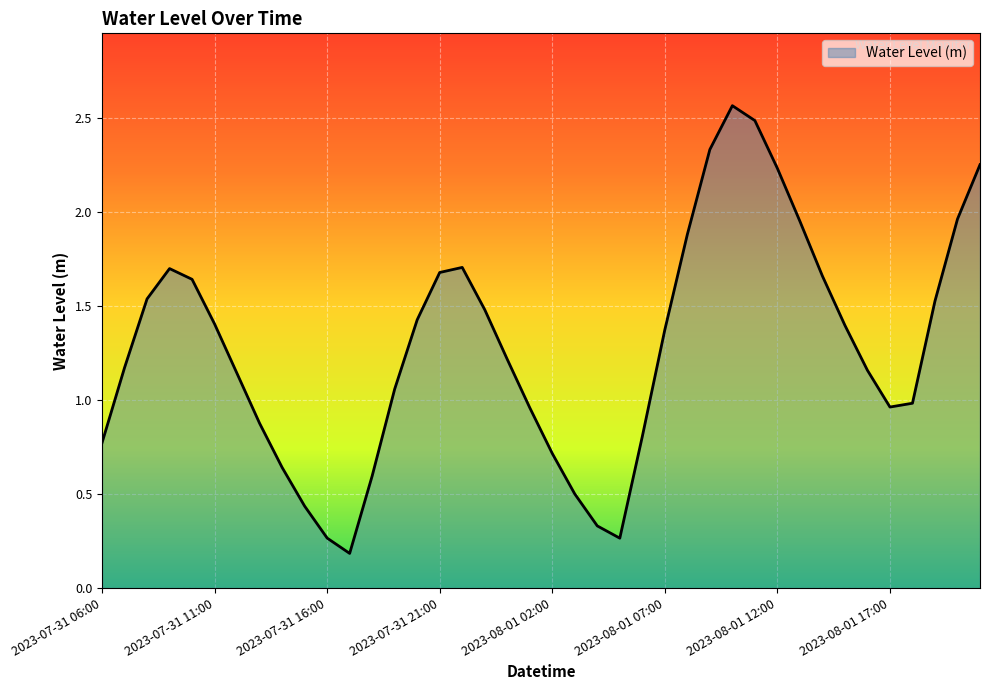

Where is the data nearest to the value 1?

2023-08-01 18:00